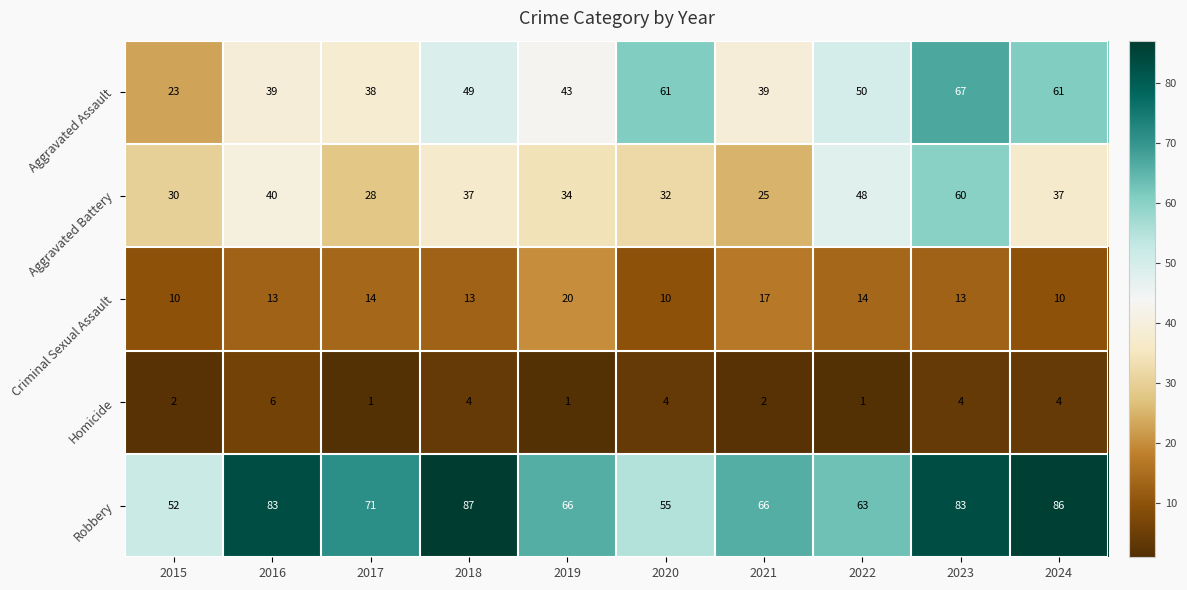

The Criminal Sexual Assault series shows 10 at 2015. True or false?

True